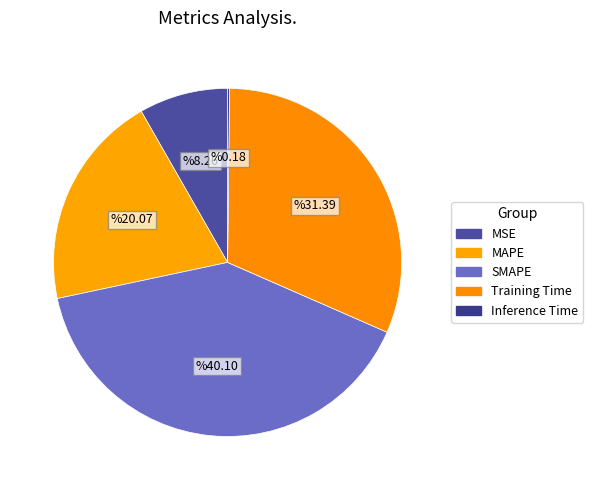

What is the total percentage of SMAPE and Inference Time?

40.3%